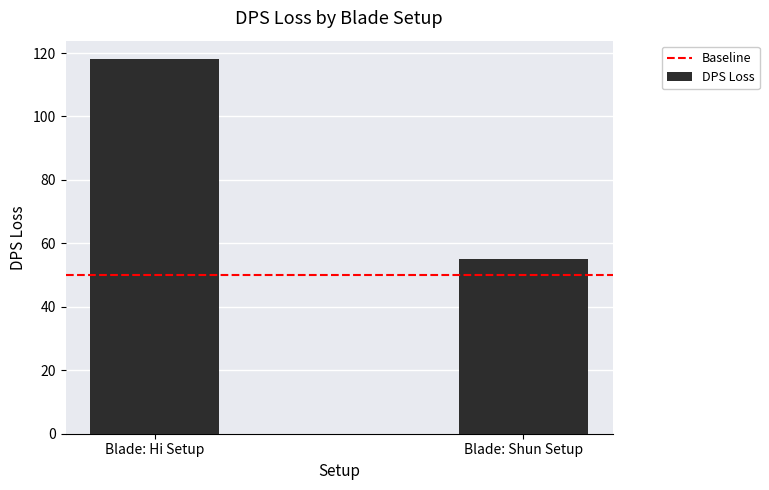

Does the chart contain any negative values?

No